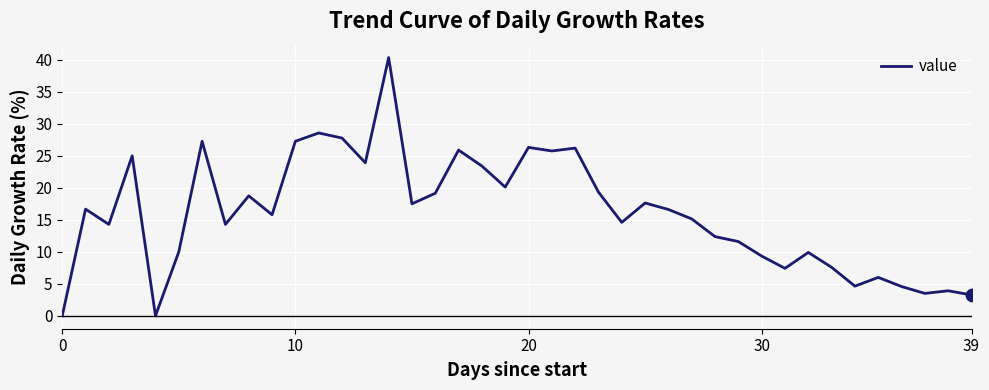

What is the greatest value displayed?

40.4